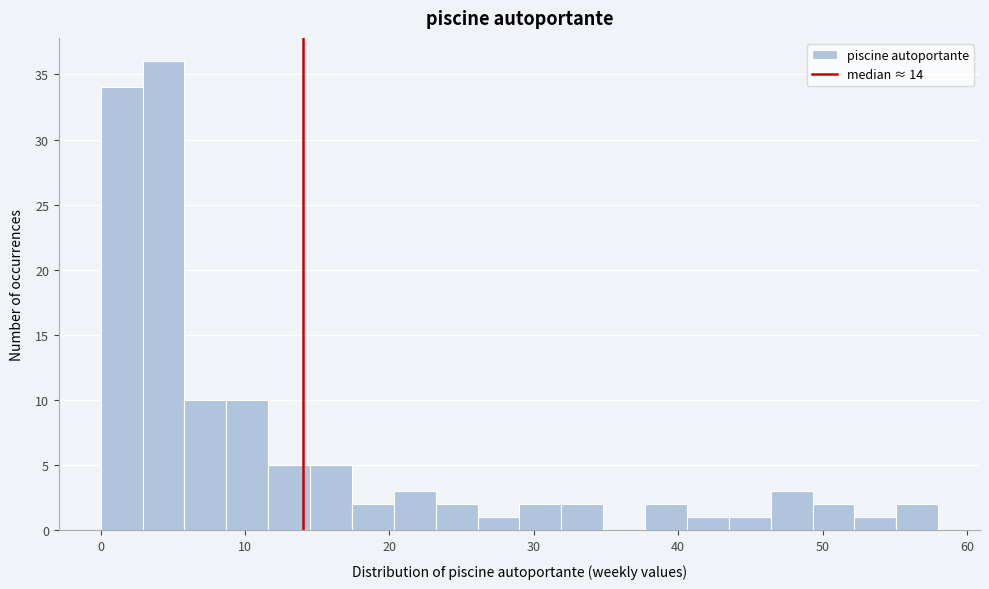

Read against the x-axis, roughly where is the centre of the tallest bar?

4